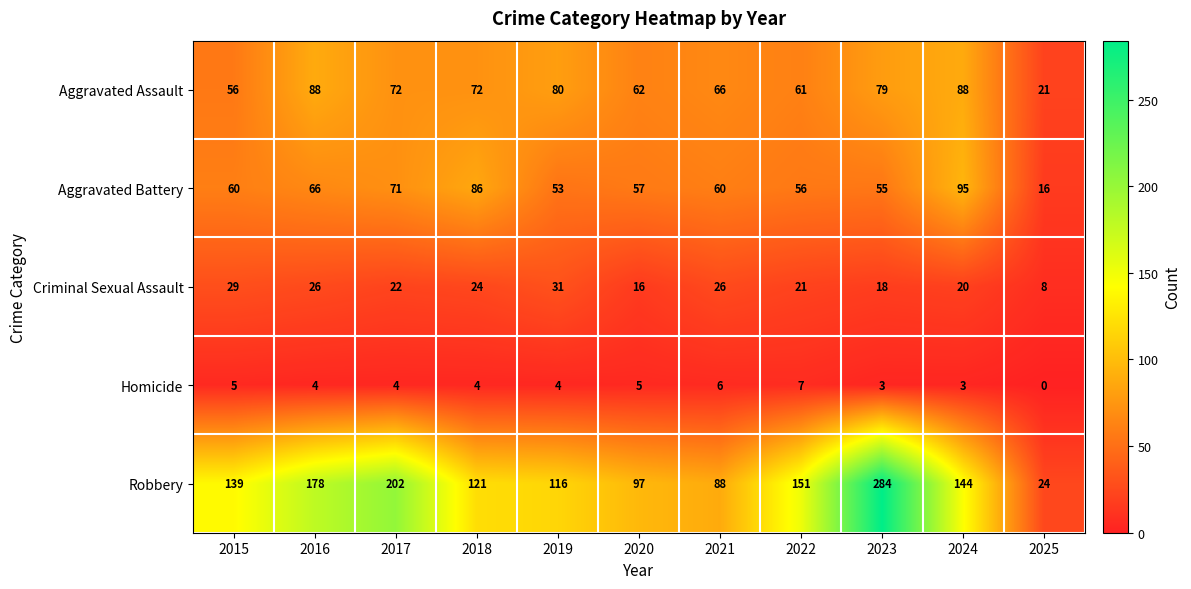

The value of Aggravated Battery at 2023 is 55. True or false?

True